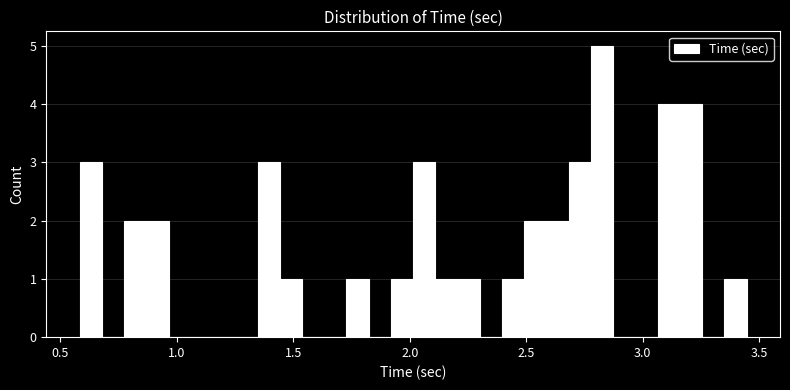

Read against the x-axis, roughly where is the centre of the tallest bar?

2.85